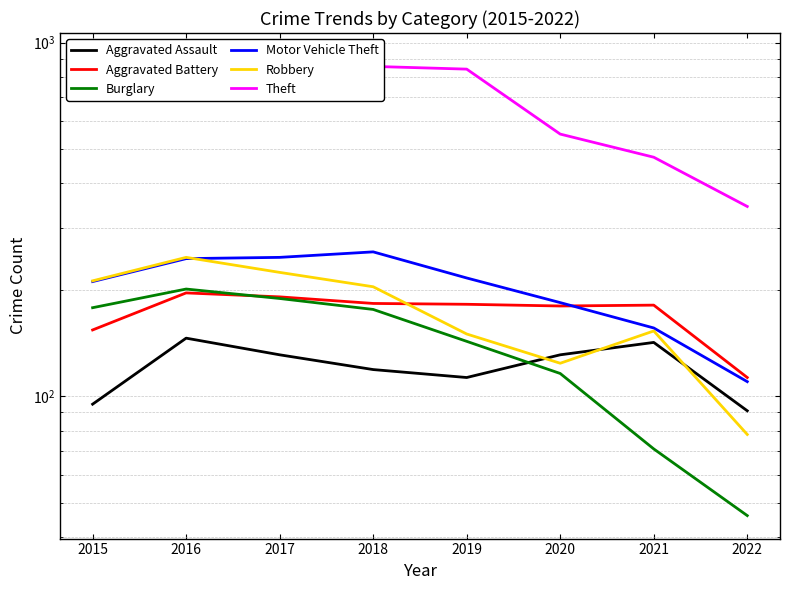

At which label does Robbery first exceed 204?

2015